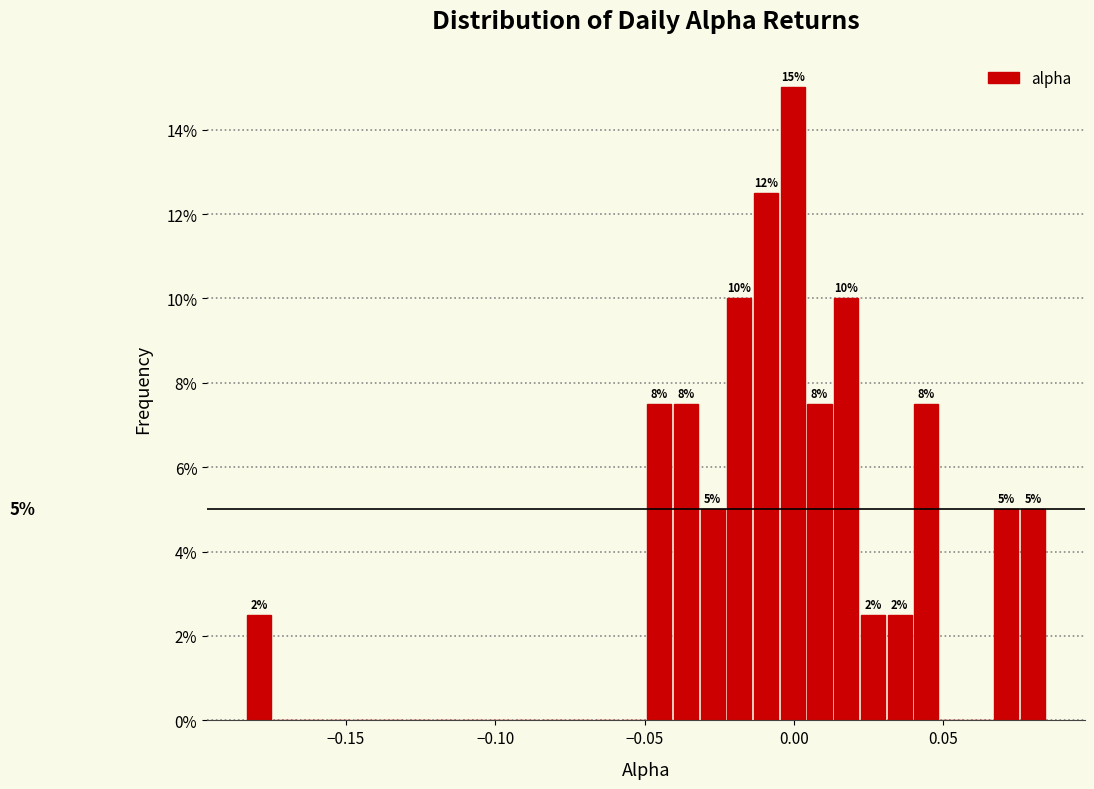

Around what value on the x-axis is the tallest bar? Give the approximate position of its centre, as read against the axis.

0.000